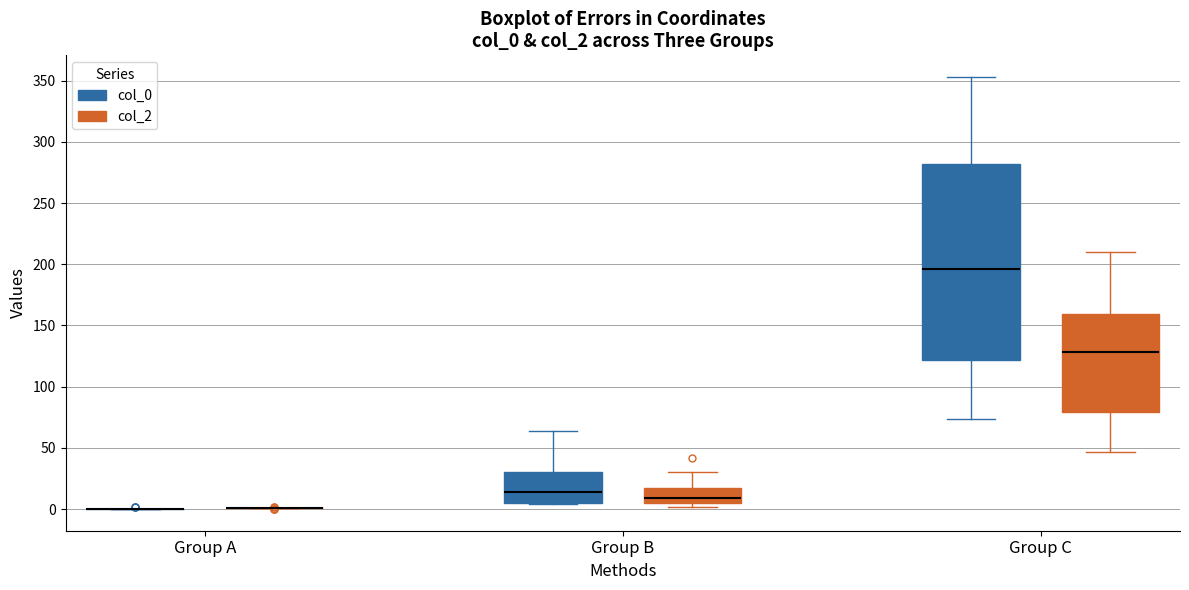

Which box is the tallest, from its lower edge to its upper edge?

Group C (col_0)